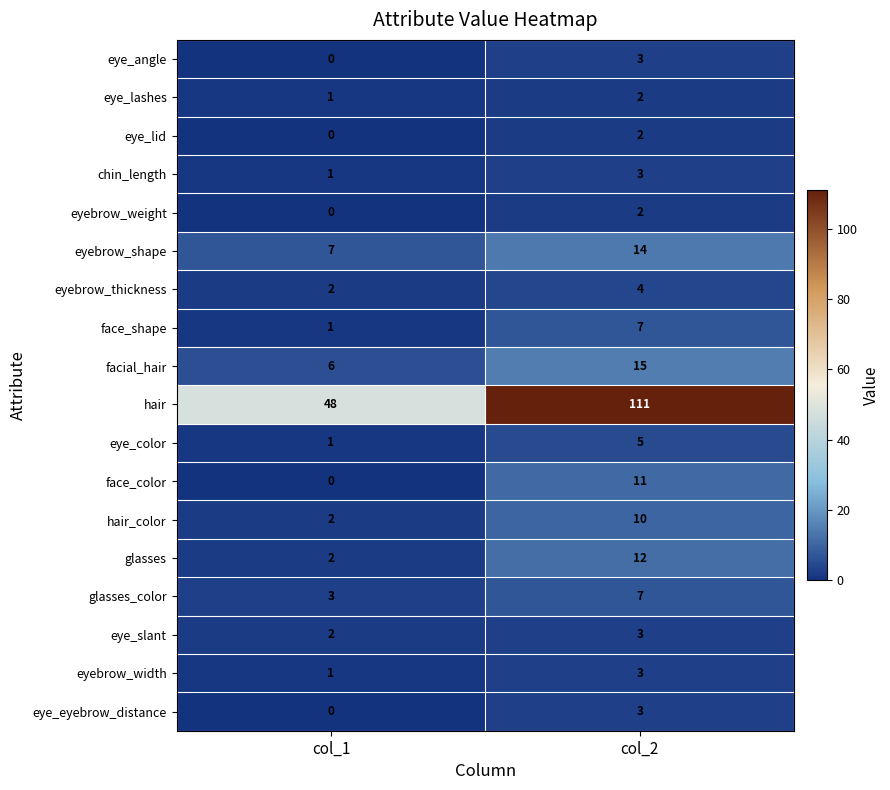

The value of eye_angle at col_2 is 4. True or false?

False